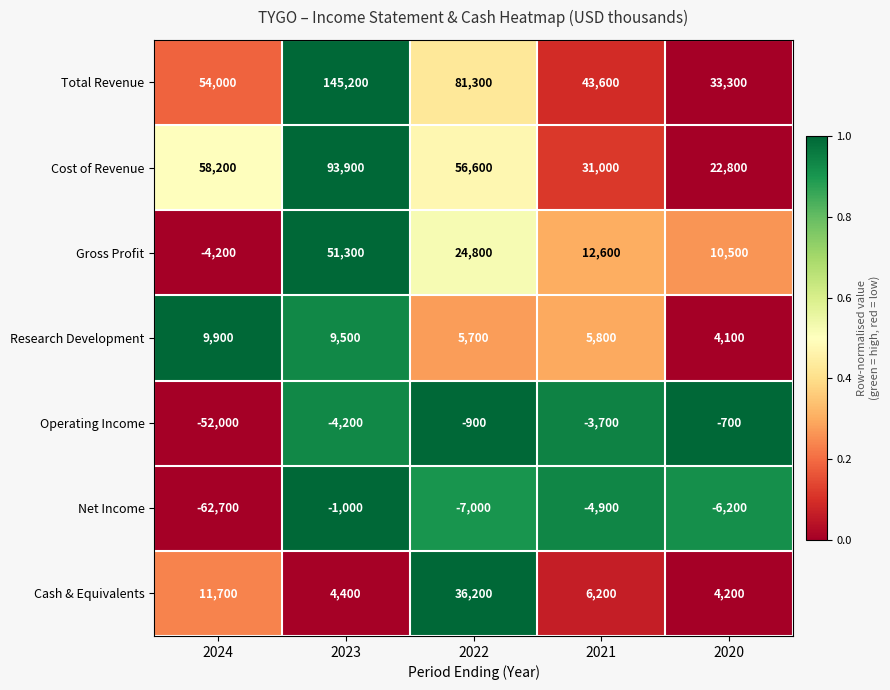

How many categories are shown in the chart?

5